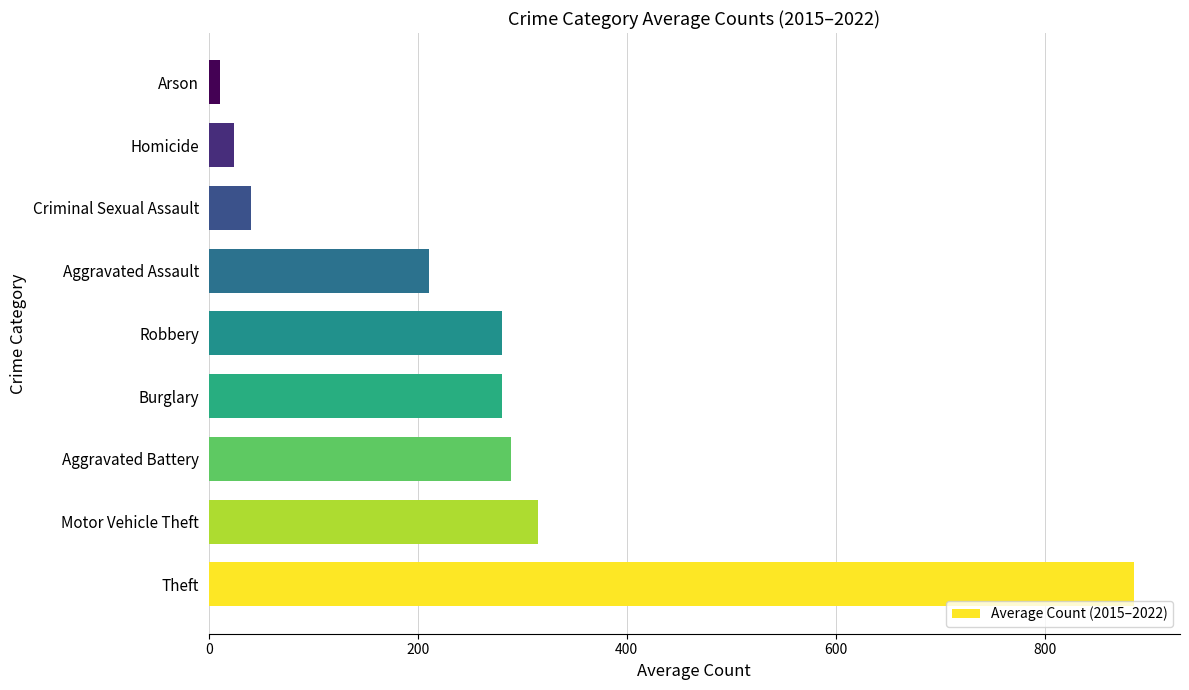

Is it true that the value at Homicide is 24.2?

True